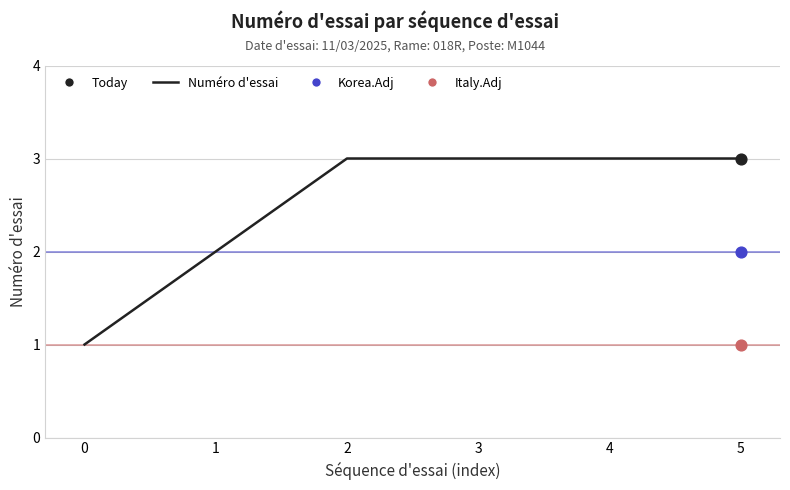

Between 1 and 0, which is larger?

1